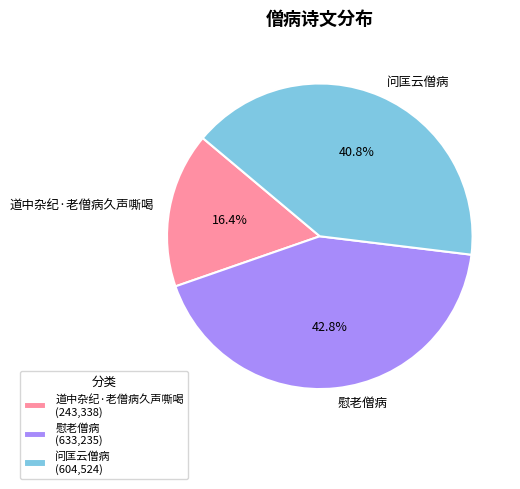

Rank the categories by value from lowest to highest.

道中杂纪·老僧病久声嘶喝, 问匡云僧病, 慰老僧病